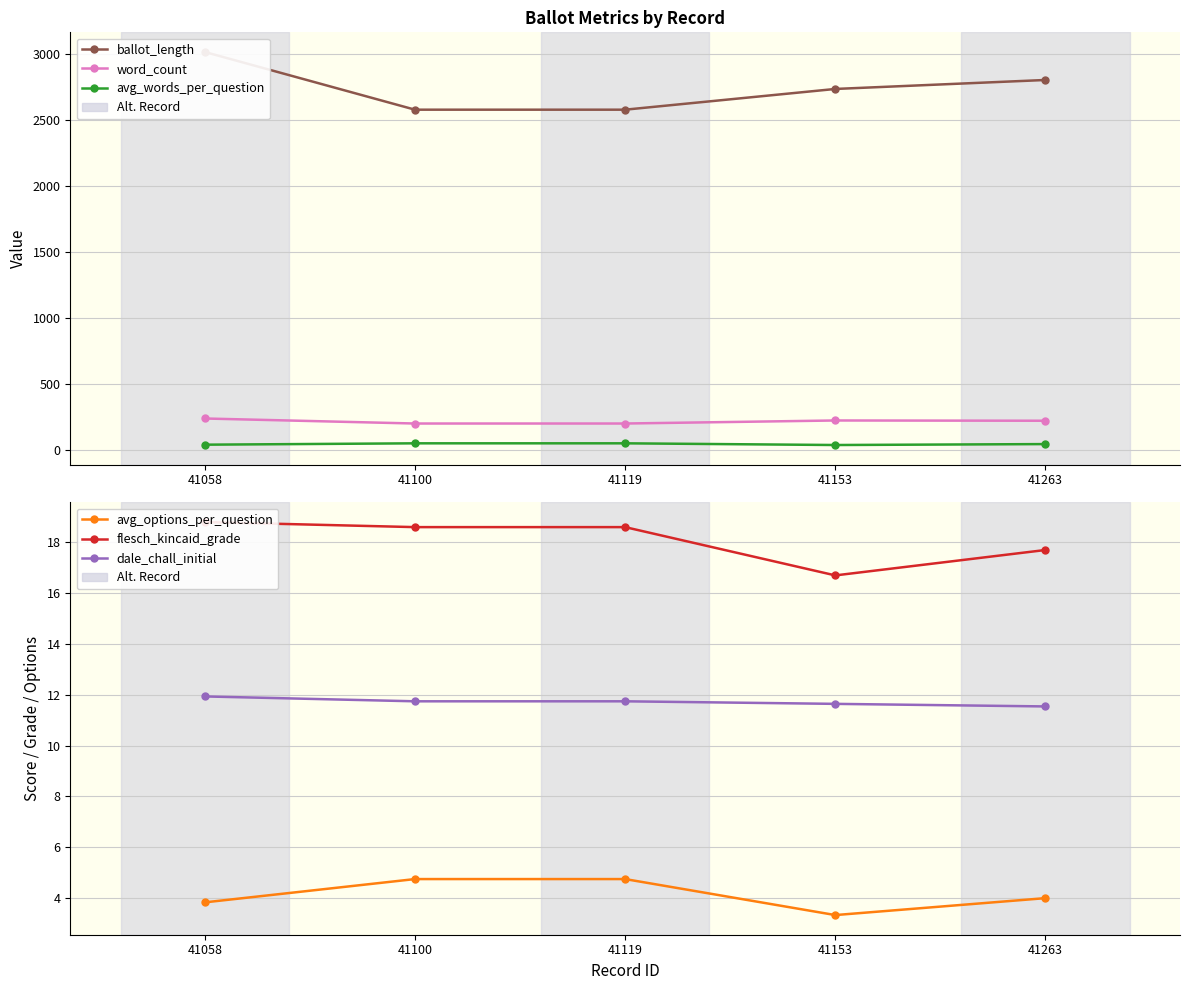

What is the sum of the dale_chall_initial values at 41153 and 41263?

23.2